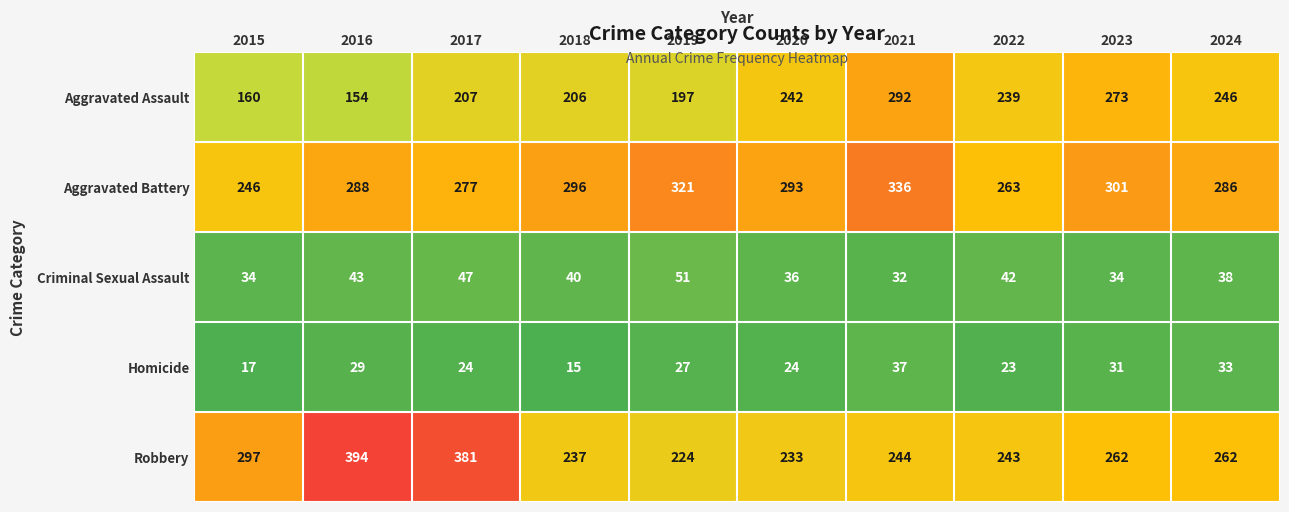

What is the approximate value of Criminal Sexual Assault at 2017, to the nearest 5?

45